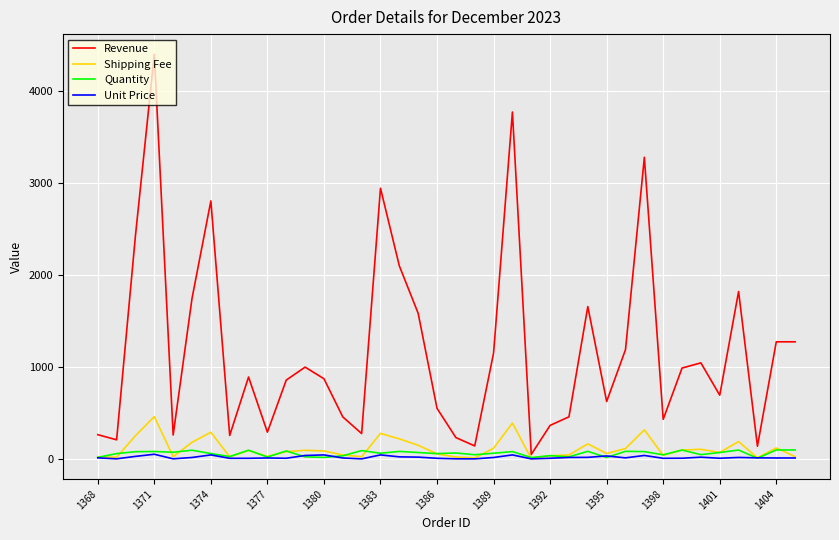

What is the greatest value displayed?

4399.0